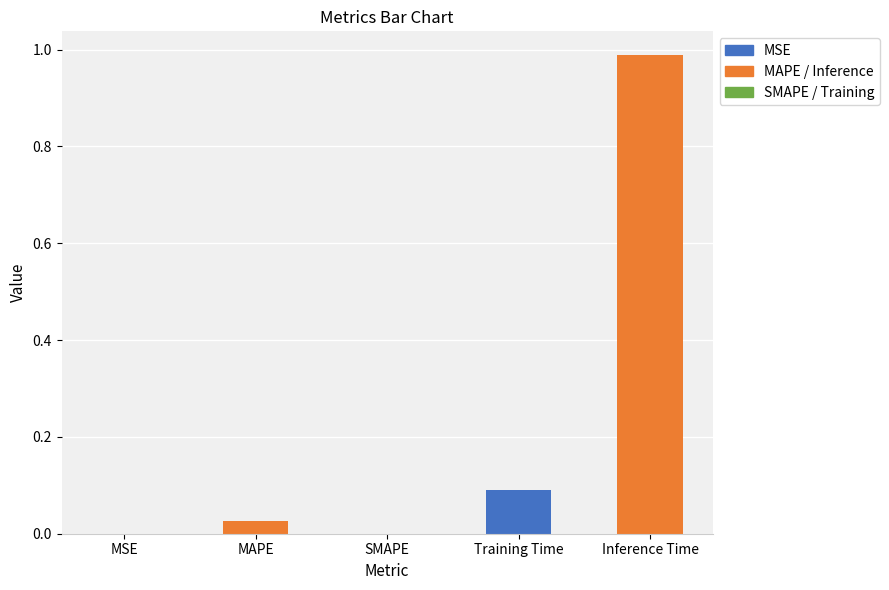

The chart shows a value of 0.5 at SMAPE. True or false?

False